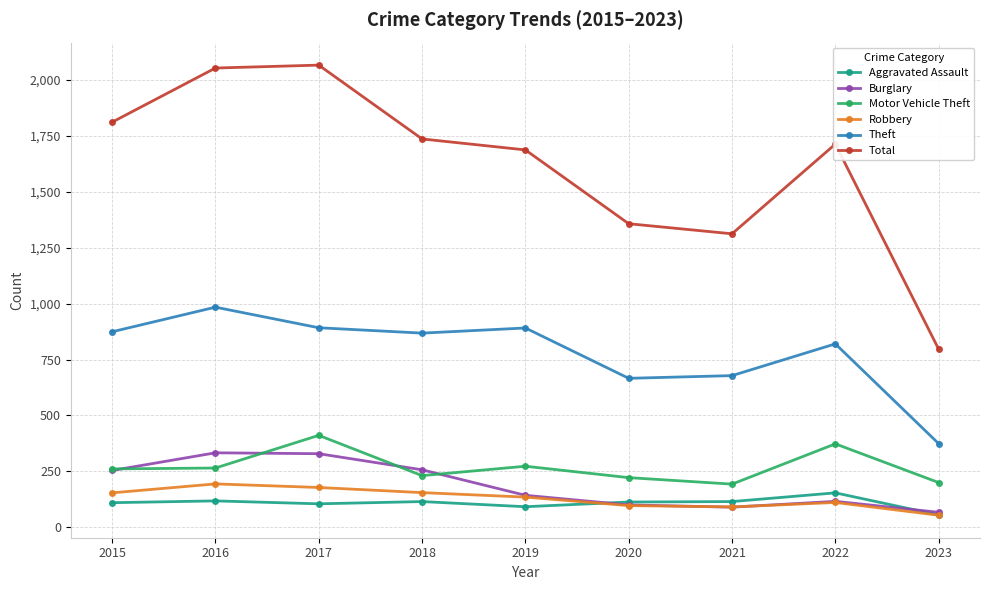

Does the chart display data point markers on the line(s)?

Yes